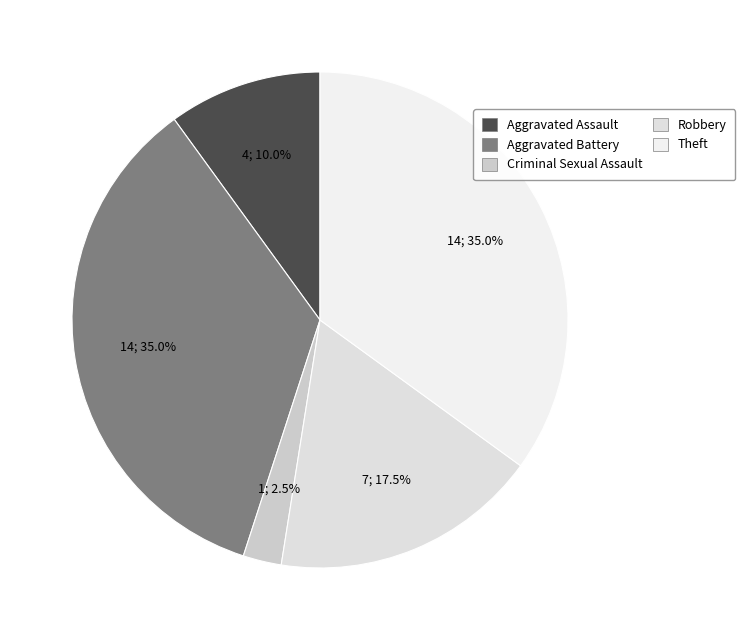

To the nearest percent, what is the difference between the largest and smallest slice percentages?

32%